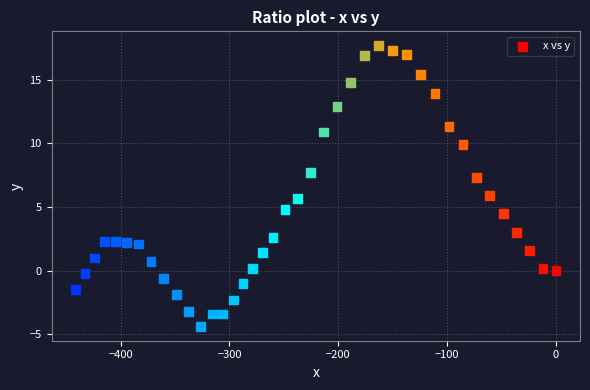

What is the range of Y values (max minus min)?

22.1